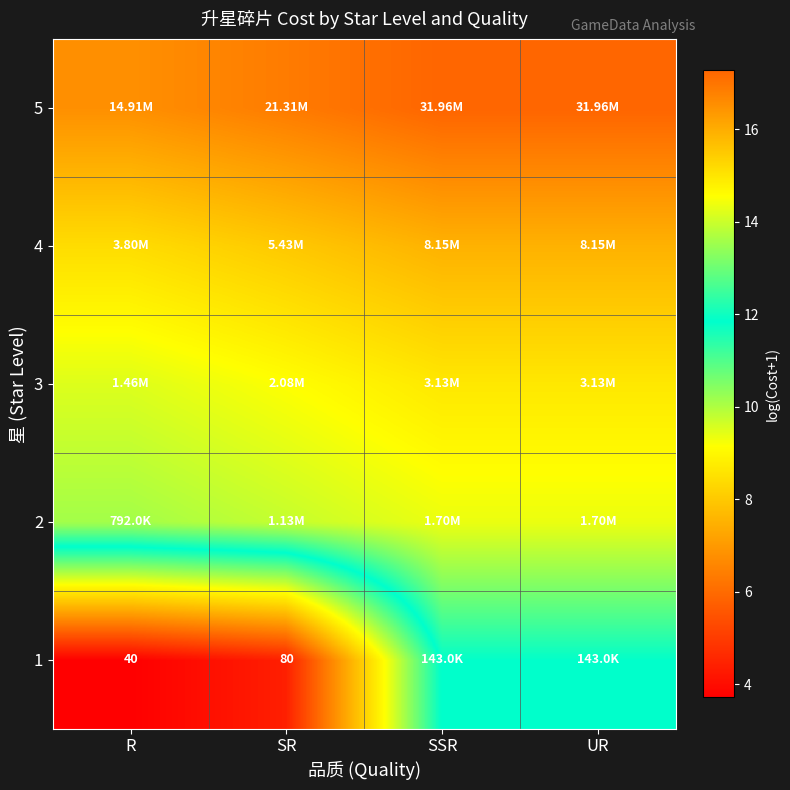

At which category does the chart reach its minimum across all series?

R